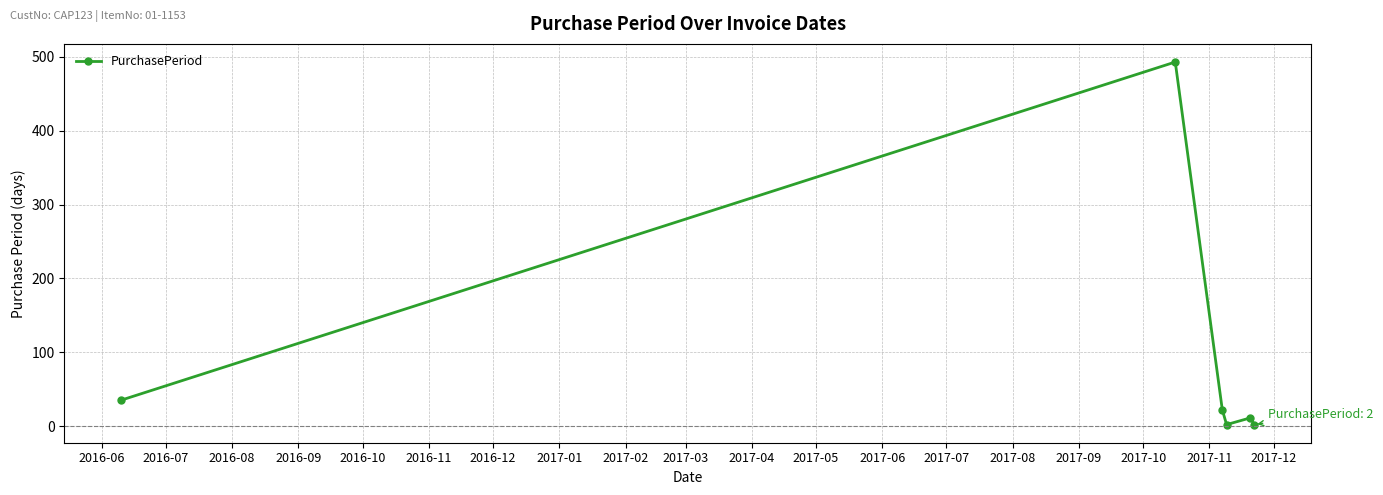

What is the greatest value displayed?

493